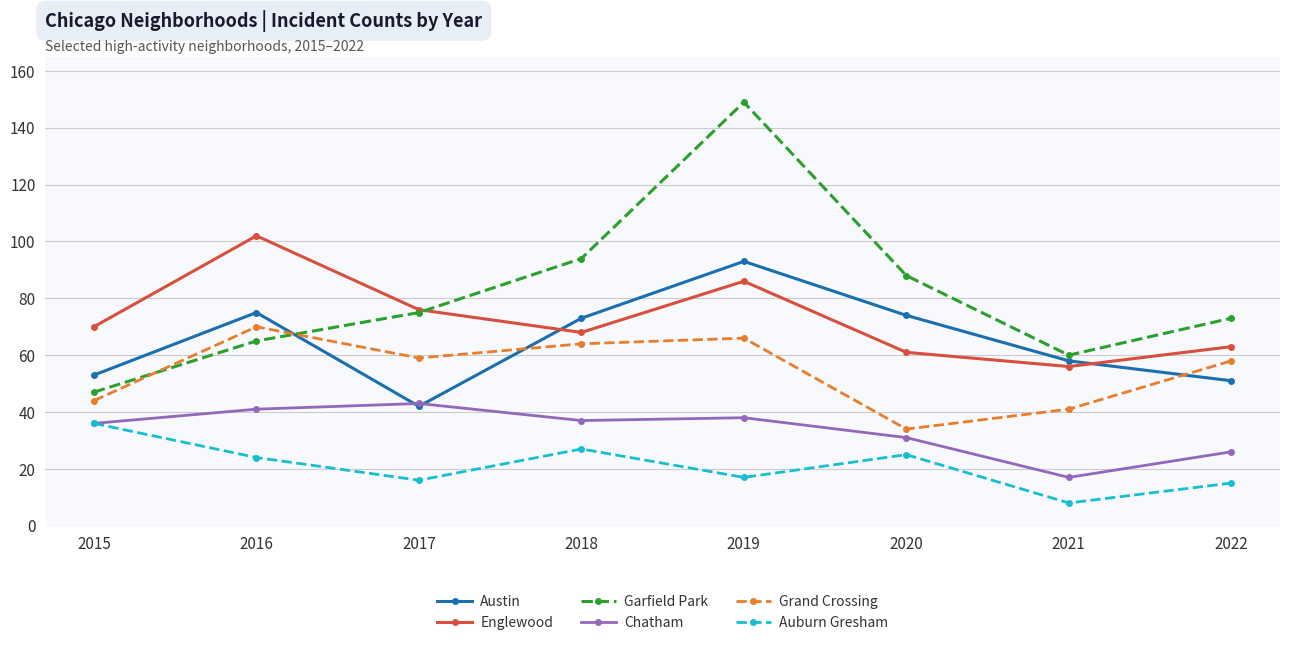

What is the value of the Englewood point at the 7th from the left?

56